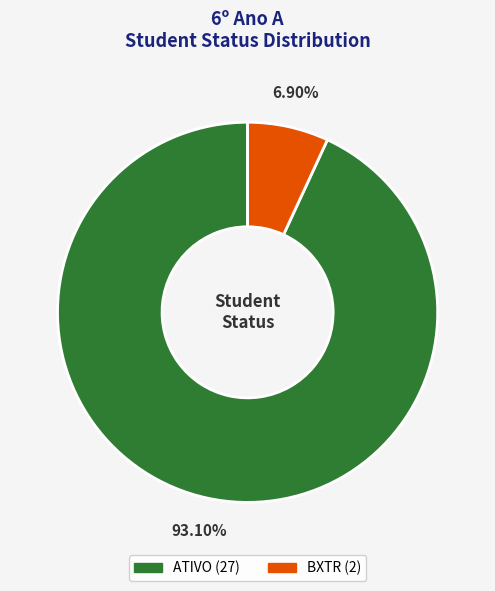

How many slices are in this pie chart?

2